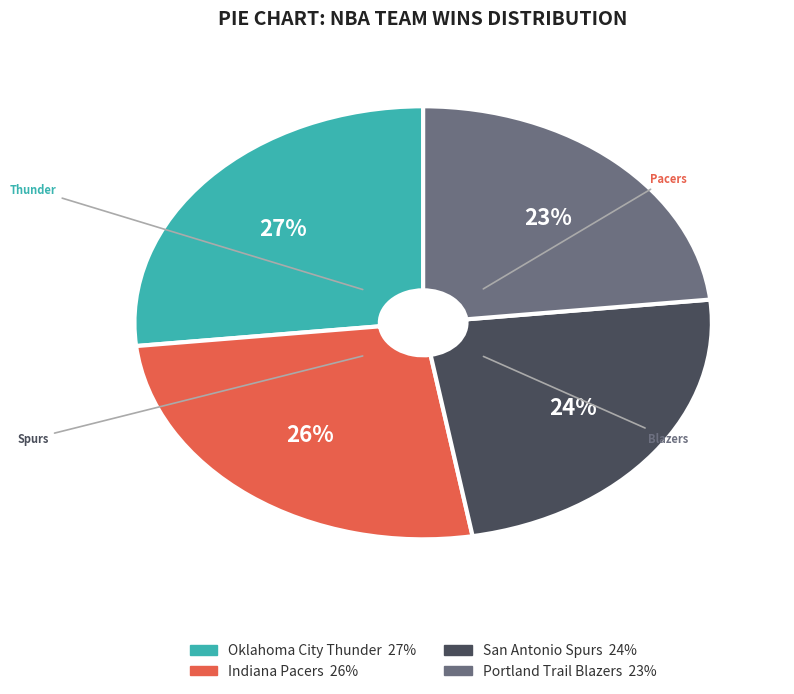

How many segments does this pie chart have?

4